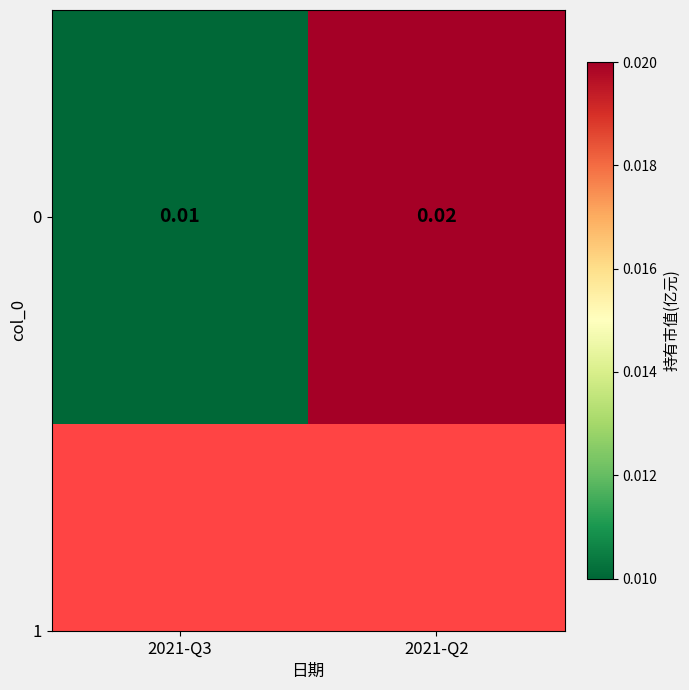

Between 2021-Q3 and 2021-Q2, which is larger?

2021-Q2